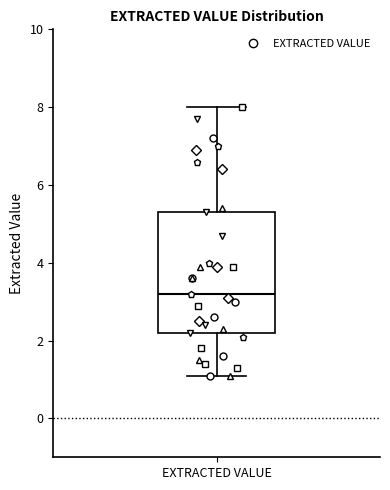

Where is the lower edge of the box for EXTRACTED VALUE on the y-axis? The values are not printed on the chart, so give them approximately, as read against the axis.

2.2